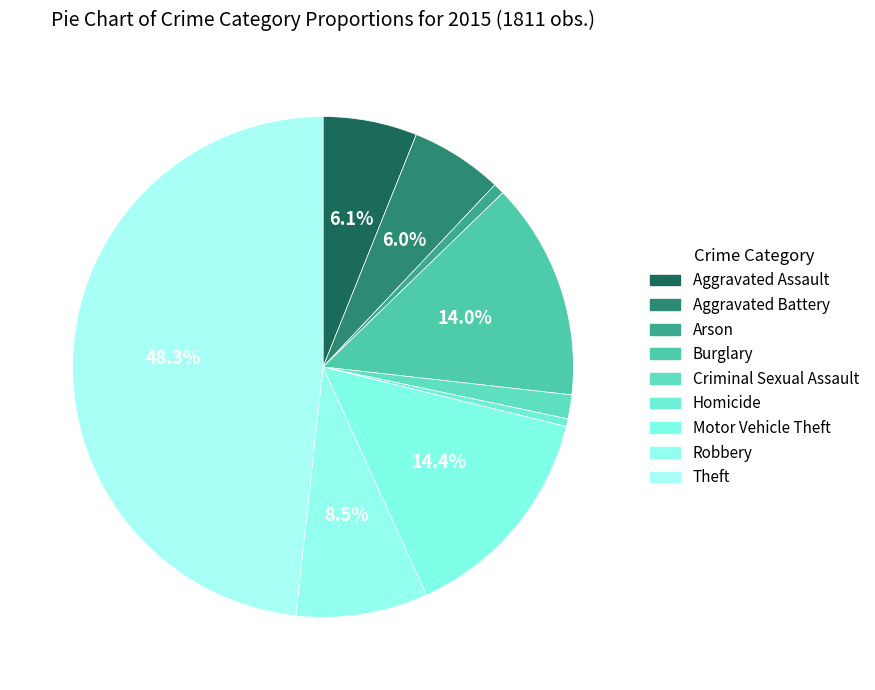

How many slices are in this pie chart?

9